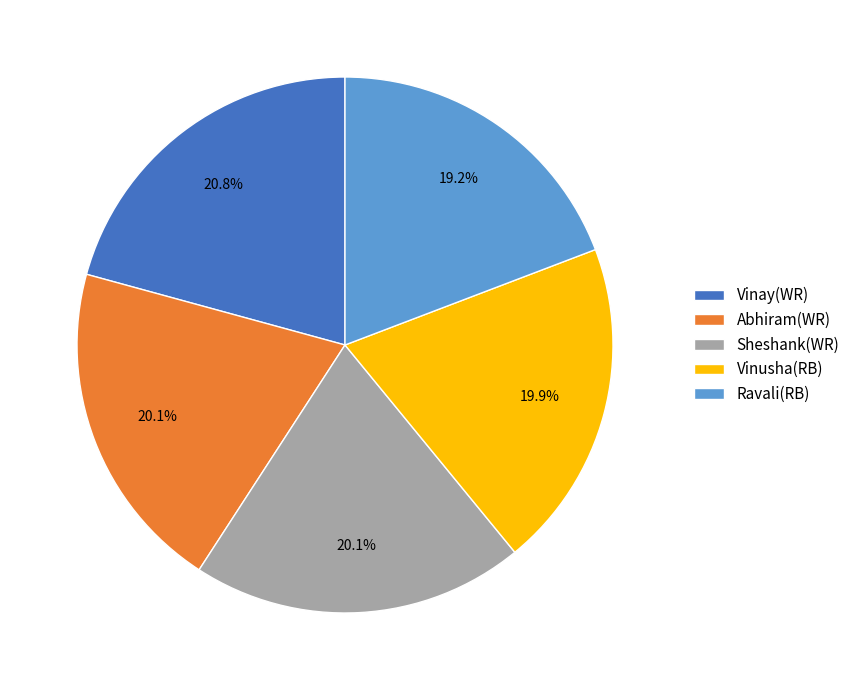

Does any single category account for the majority?

No